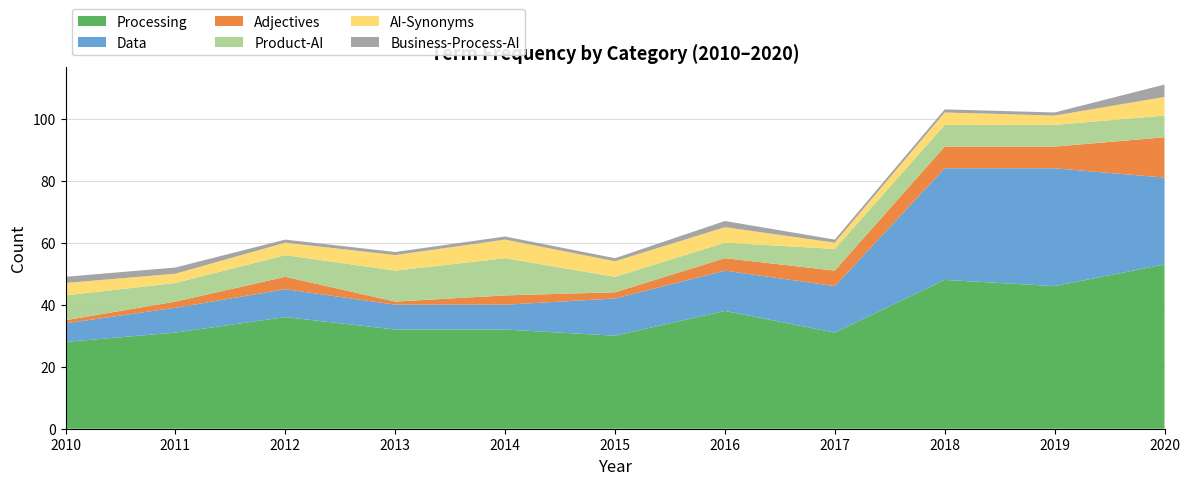

Reading left to right, transcribe all the data shown in this chart.

Processing: 28	31	36	32	32	30	38	31	48	46	53
Data: 6	8	9	8	8	12	13	15	36	38	28
Adjectives: 1	2	4	1	3	2	4	5	7	7	13
Product-AI: 8	6	7	10	12	5	5	7	7	7	7
AI-Synonyms: 4	3	4	5	6	5	5	2	4	3	6
Business-Process-AI: 2	2	1	1	1	1	2	1	1	1	4